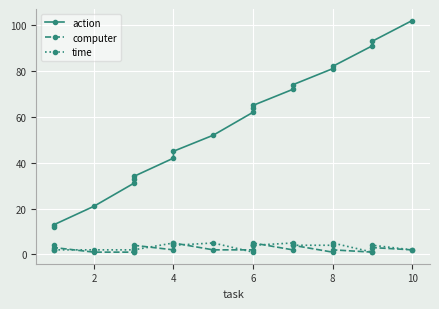

Reading left to right, transcribe all the data shown in this chart.

action: 12	13	21	31	33	34	42	45	52	62	64	65	72	74	81	82	91	93	102
computer: 2	3	1	1	3	4	2	5	2	2	4	5	2	4	1	2	1	3	2
time: 4	2	2	2	1	2	5	4	5	1	4	4	5	4	4	5	1	4	2